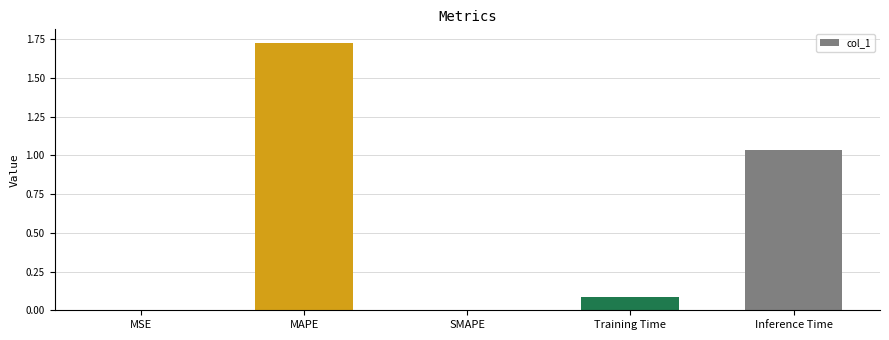

Which label corresponds to the largest value in the chart?

MAPE